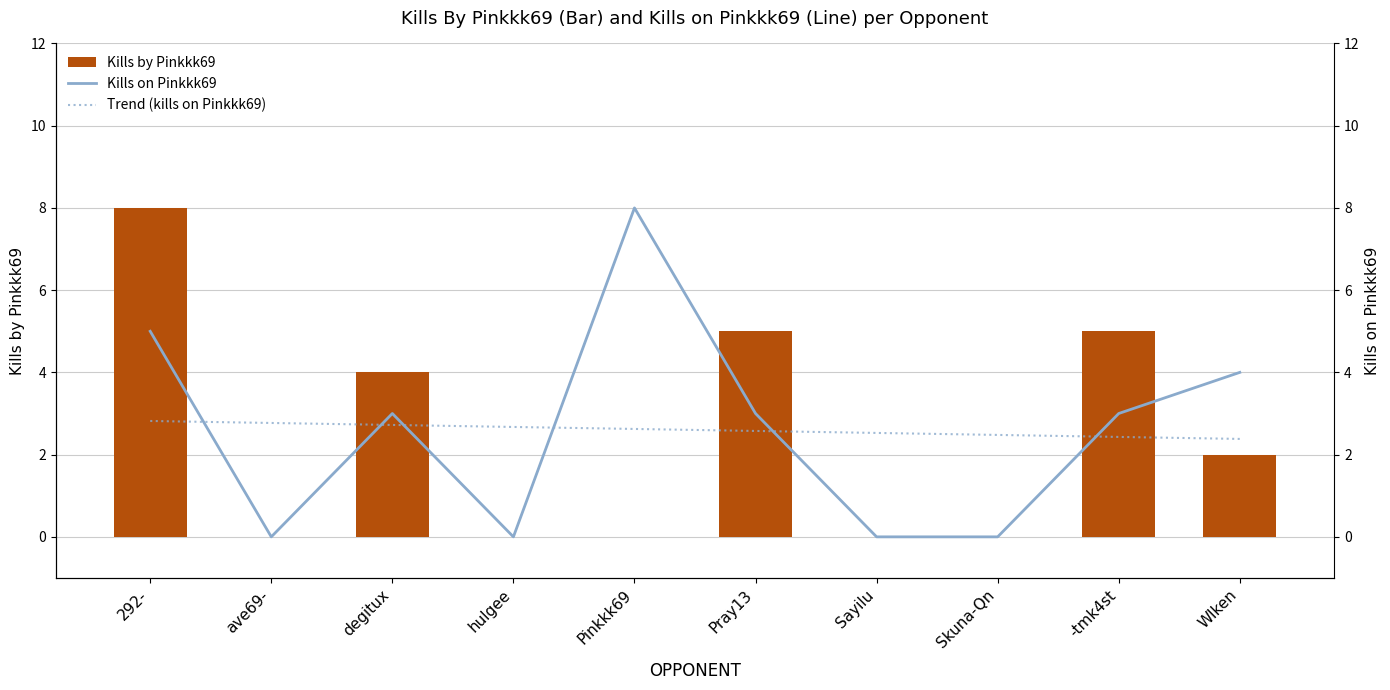

What is the spread (max minus min) of values at degitux?

1.3